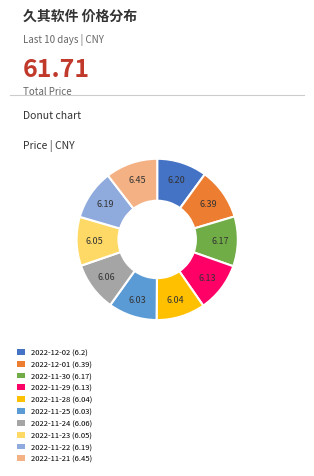

Does 2022-12-02 (6.2) represent more than half of the total?

No